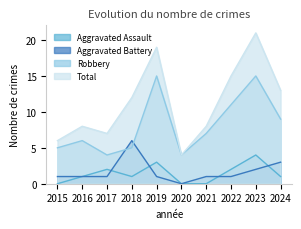

What is the difference between the second highest and second lowest values in the Total series?

13